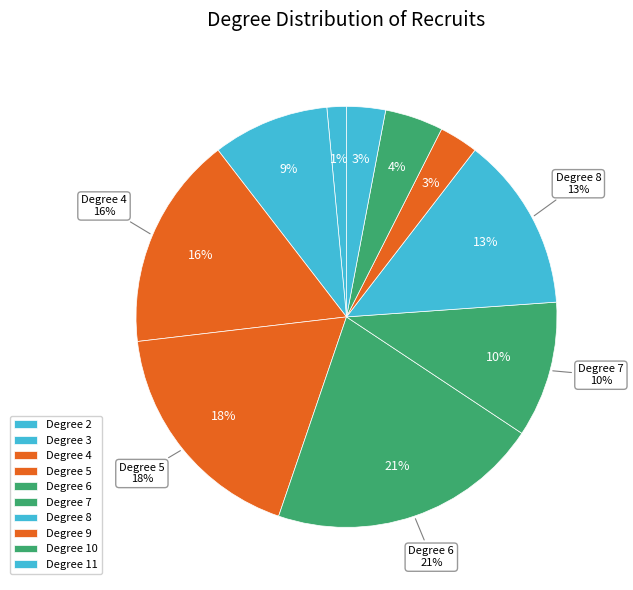

Count the number of slices in the pie.

10